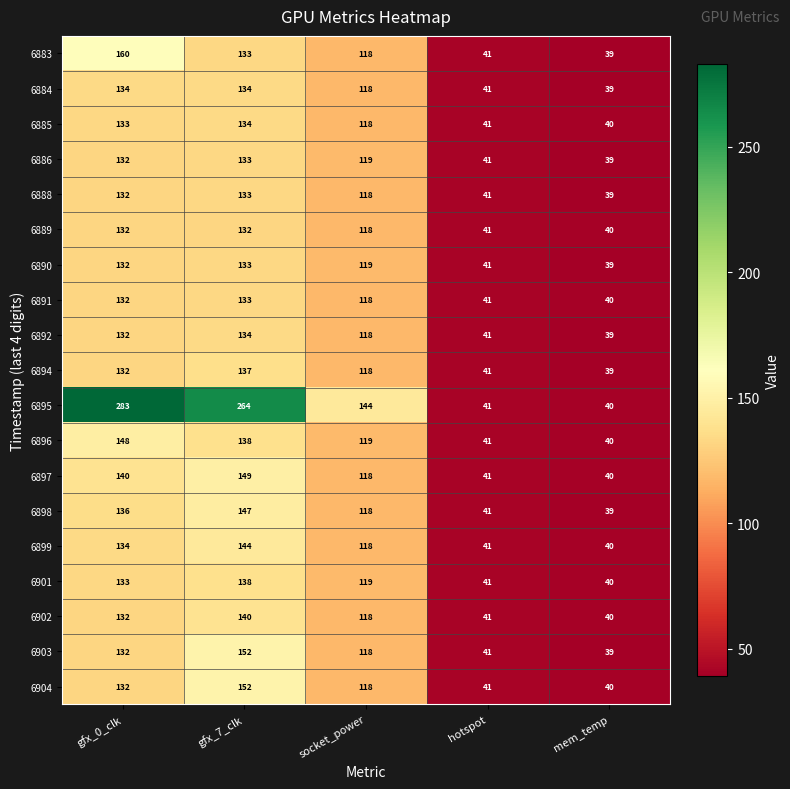

What is the difference between the maximum and minimum values in the 6898 series?

108